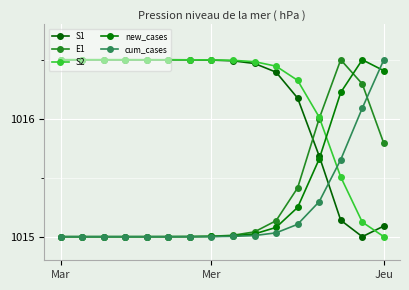

Does the chart display data point markers on the line(s)?

Yes